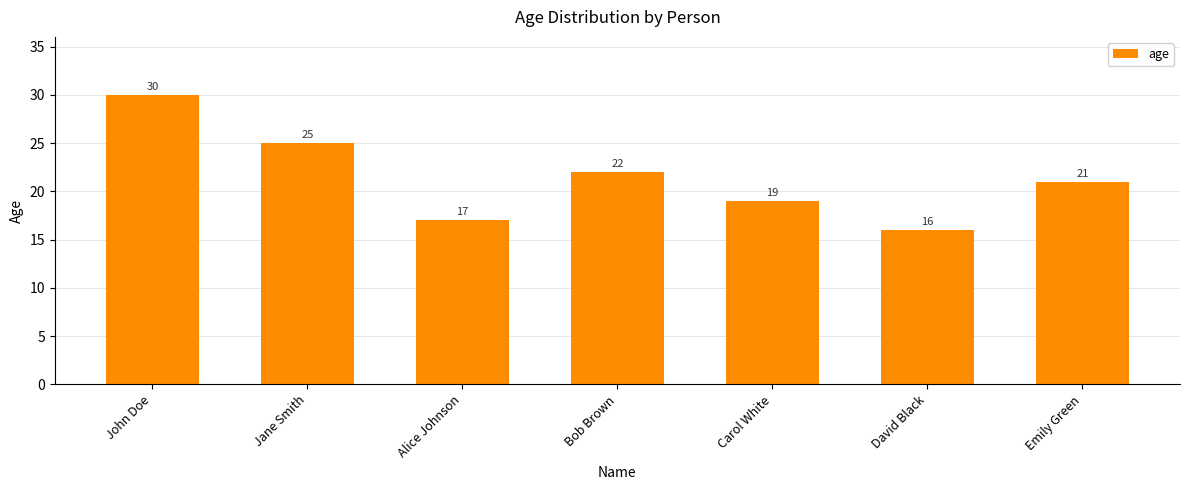

The value at Emily Green is 37. True or false?

False